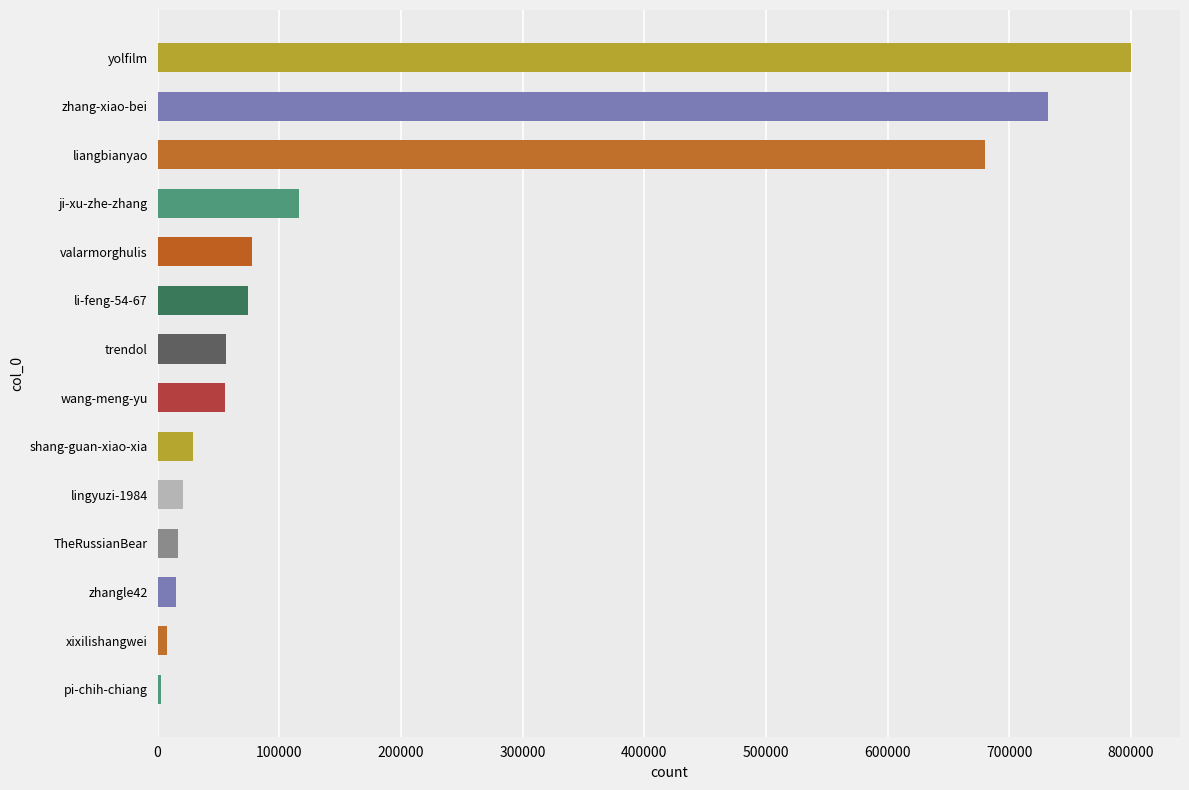

What is the change in value from shang-guan-xiao-xia to wang-meng-yu?

+25733